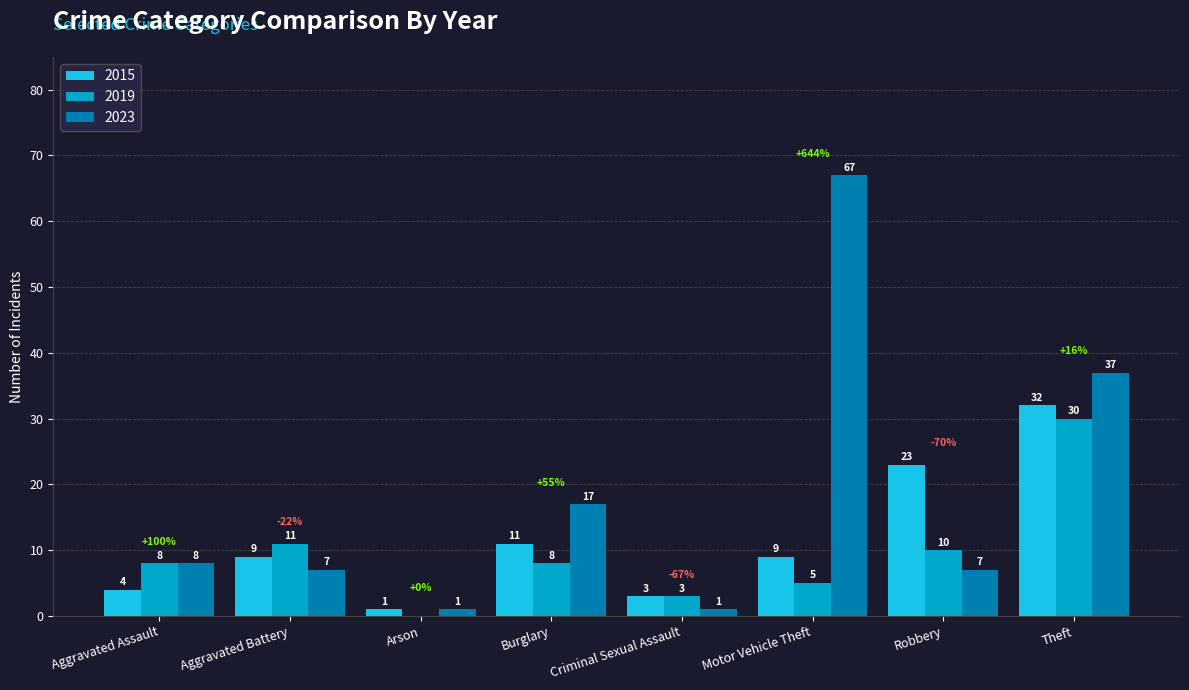

Between Burglary and Robbery, which series saw the biggest shift?

2015